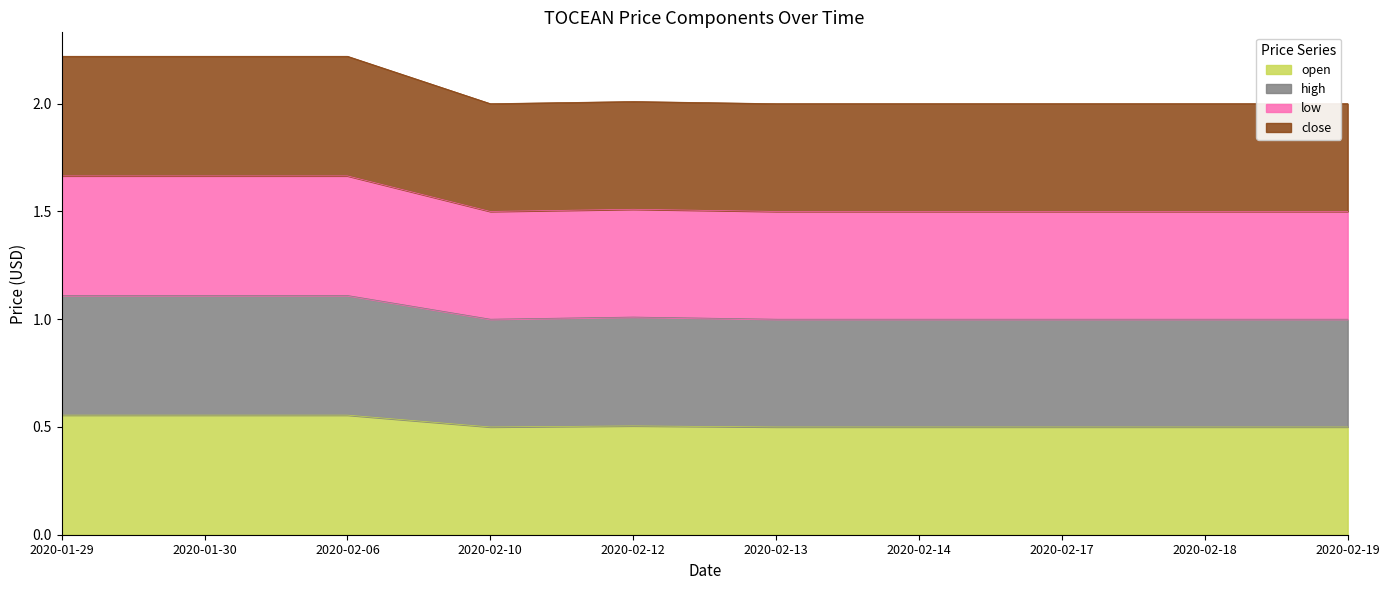

At which category is the sum across all series the highest?

2020-01-29